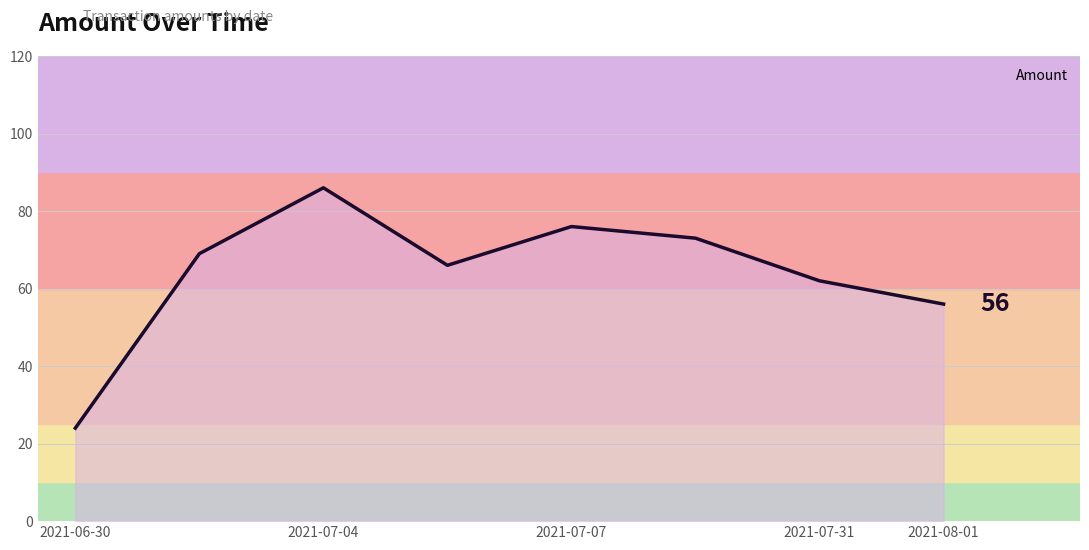

True or false: there are more than 2 points higher than both neighbors.

False